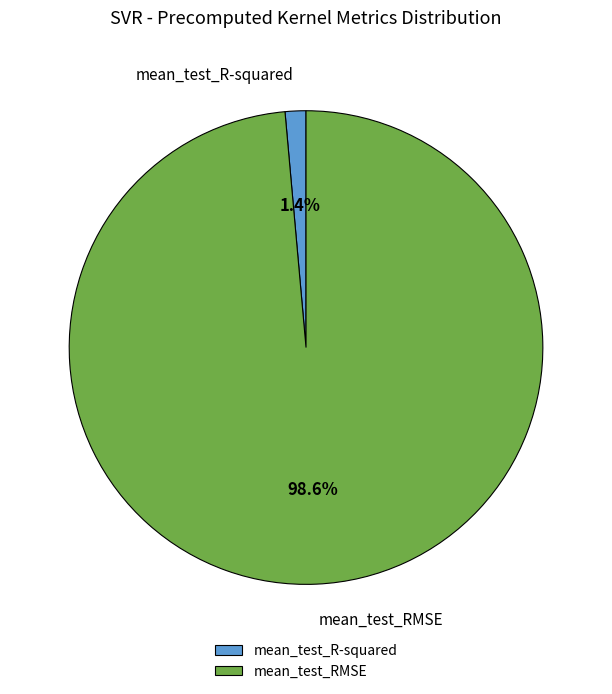

How much of the chart is everything except mean_test_RMSE?

1.4%